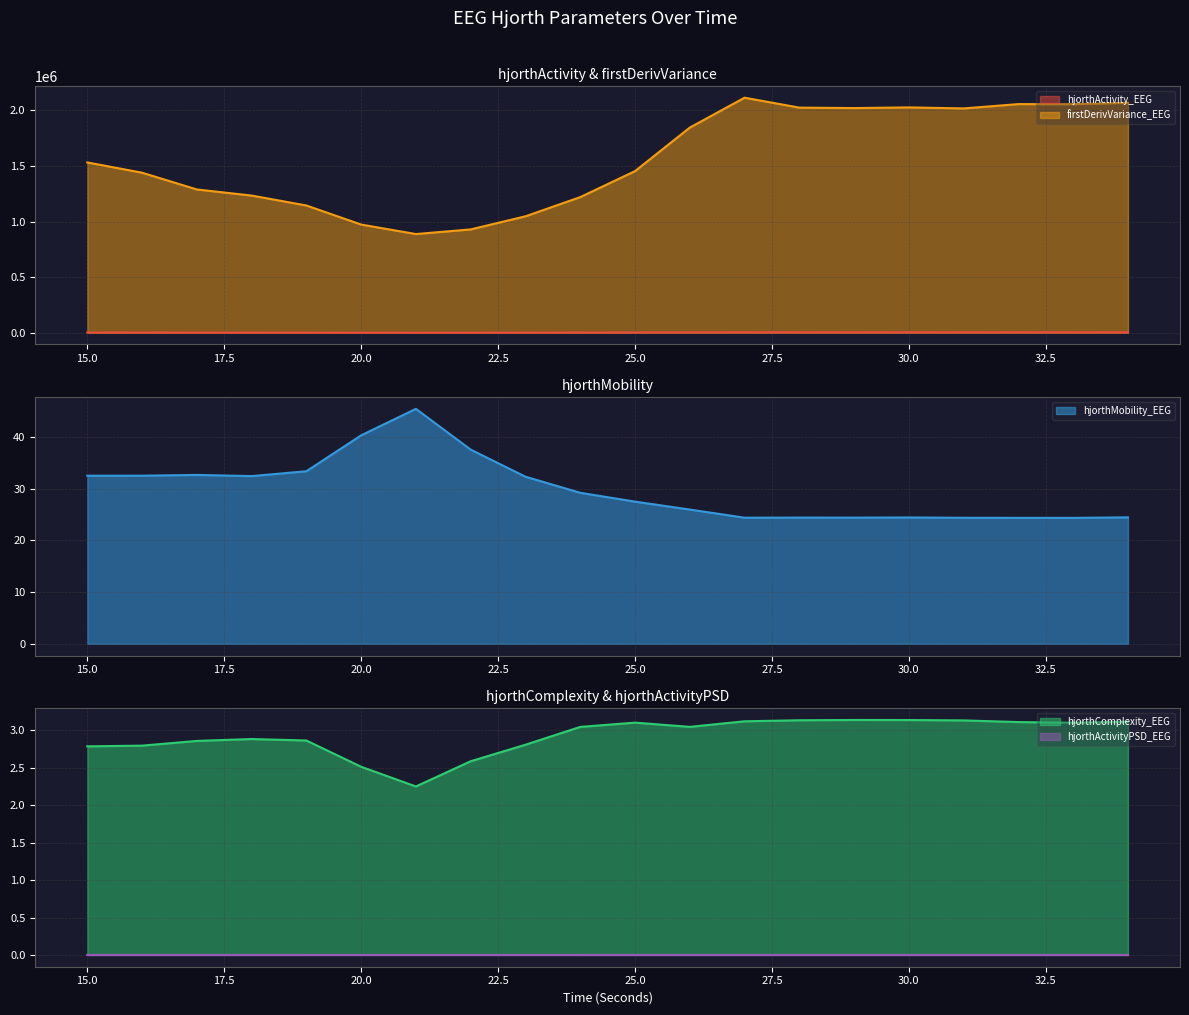

Which label corresponds to the smallest value in the chart?

20